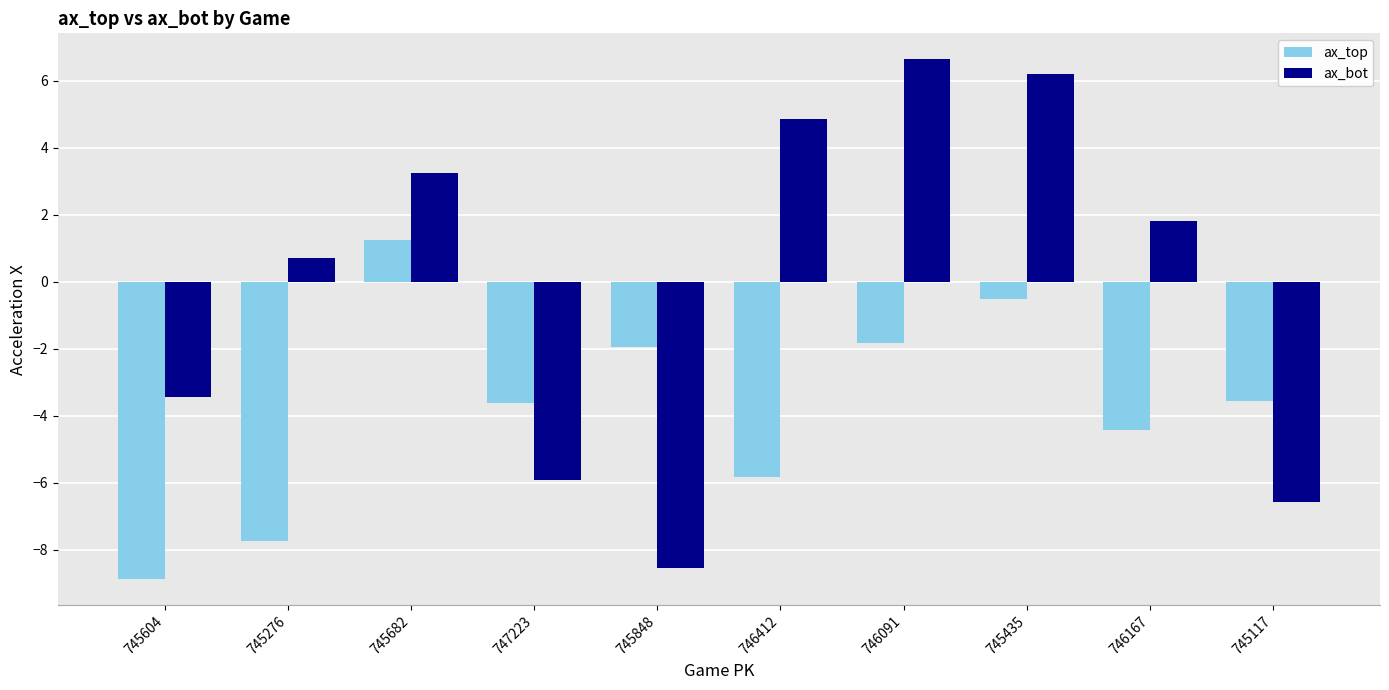

What is the label of the 1st bar from the right?

745117